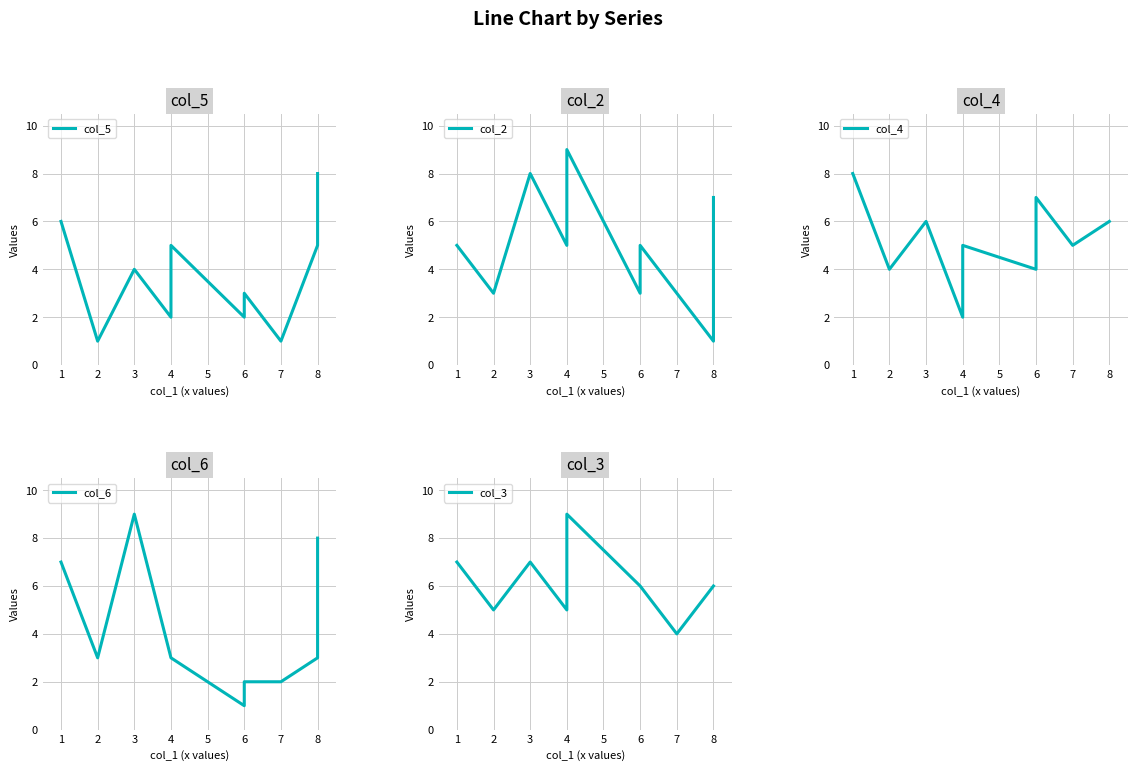

How many col_2 values are between 3 and 7?

7